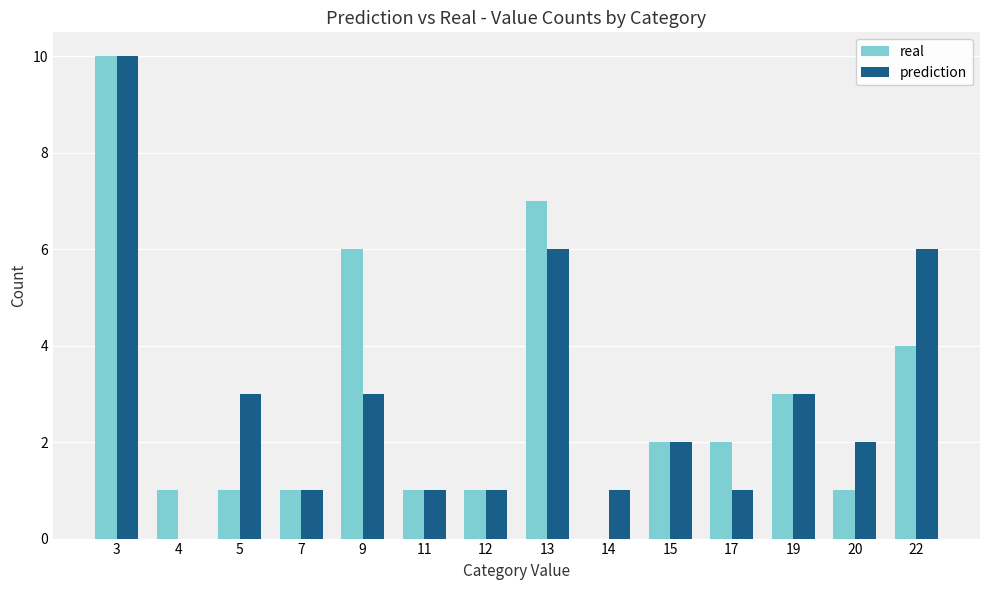

At which label does real reach its peak?

3